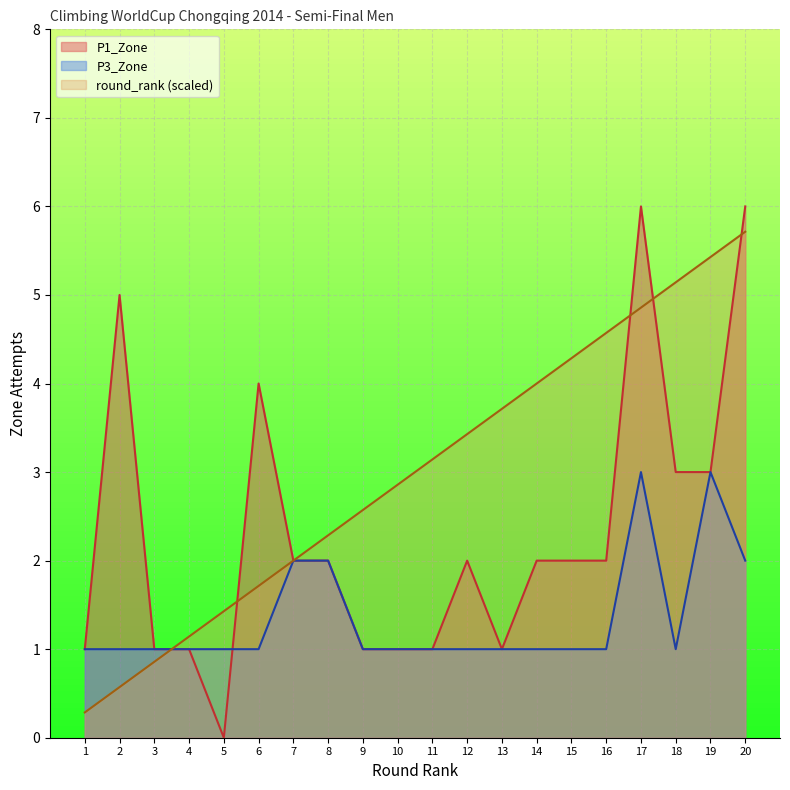

Which series has the largest total across all categories?

round_rank (scaled)